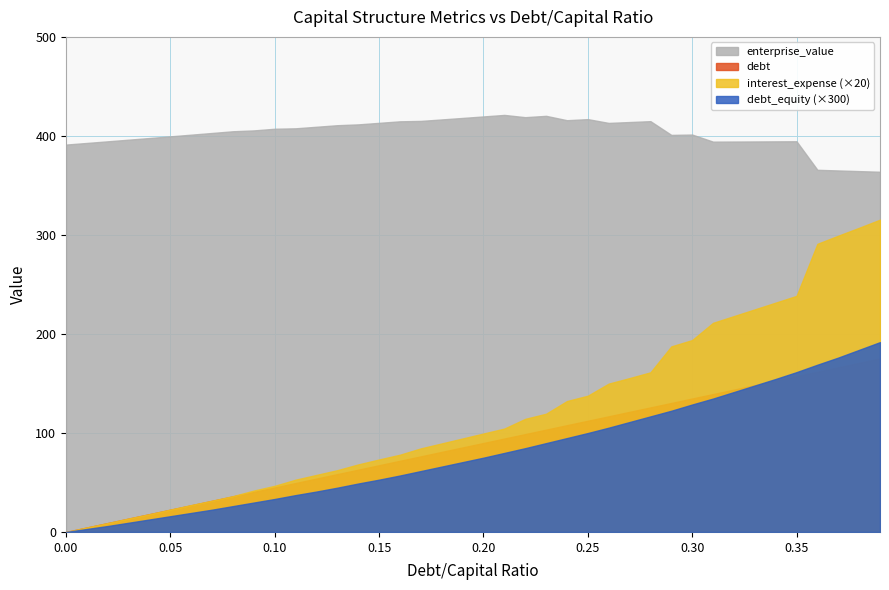

How many categories are shown in the chart?

40